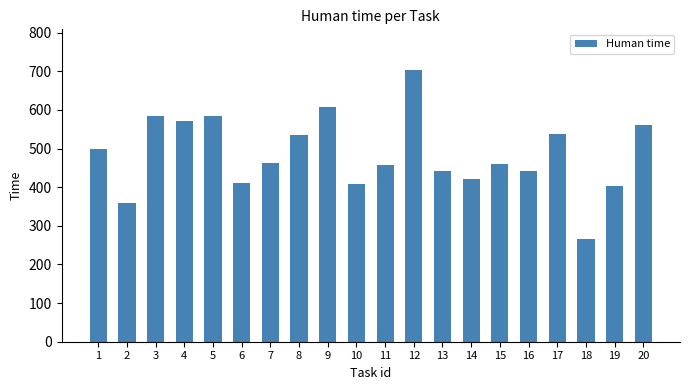

How many distinct data groups are displayed?

1